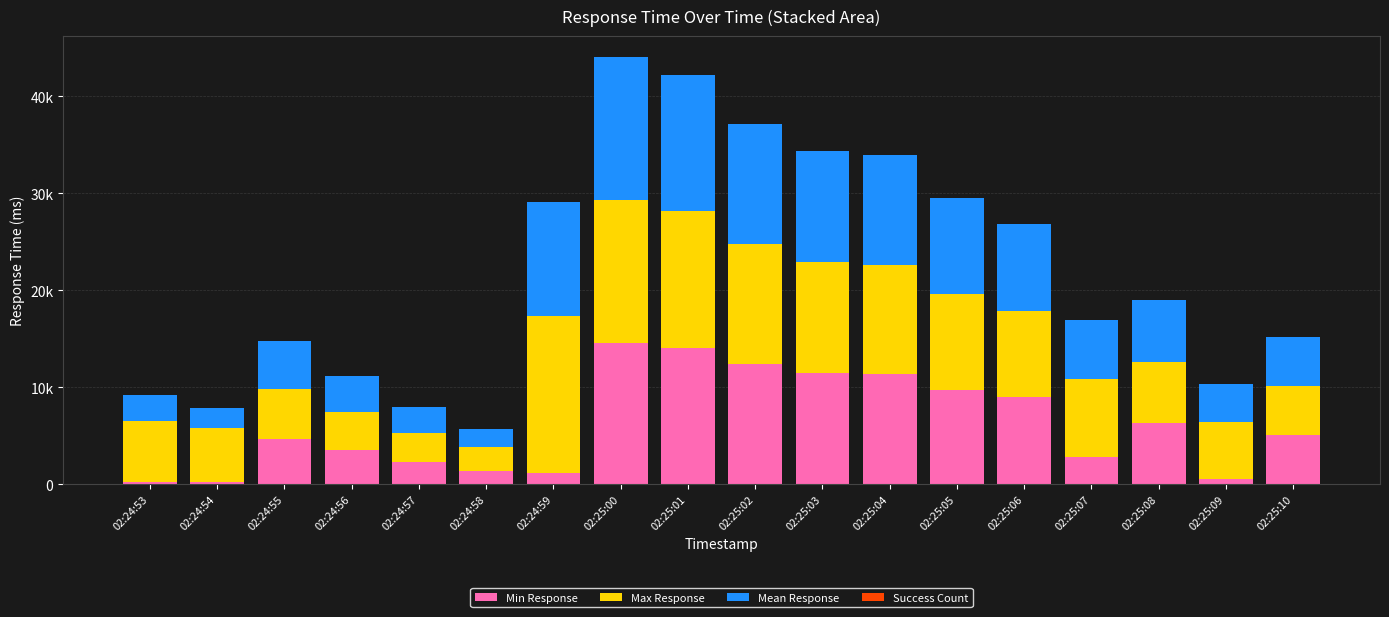

Are the bars horizontal?

No